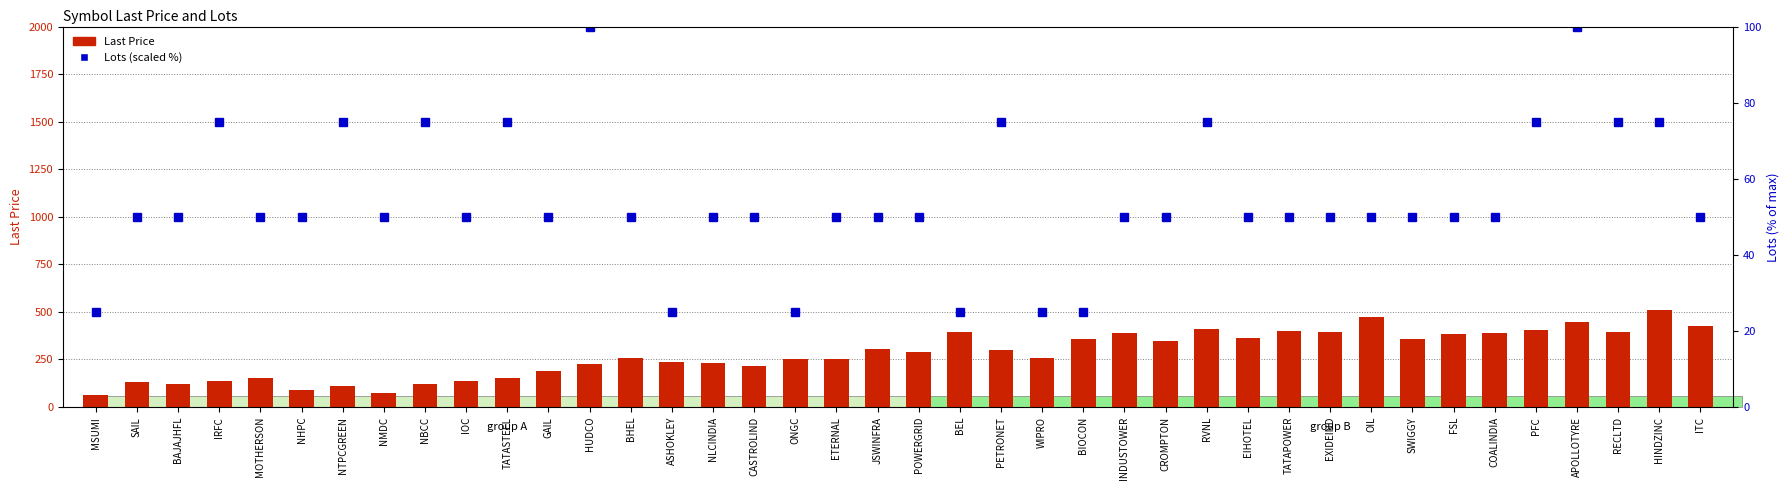

What is the label of the 34th bar from the left?

FSL